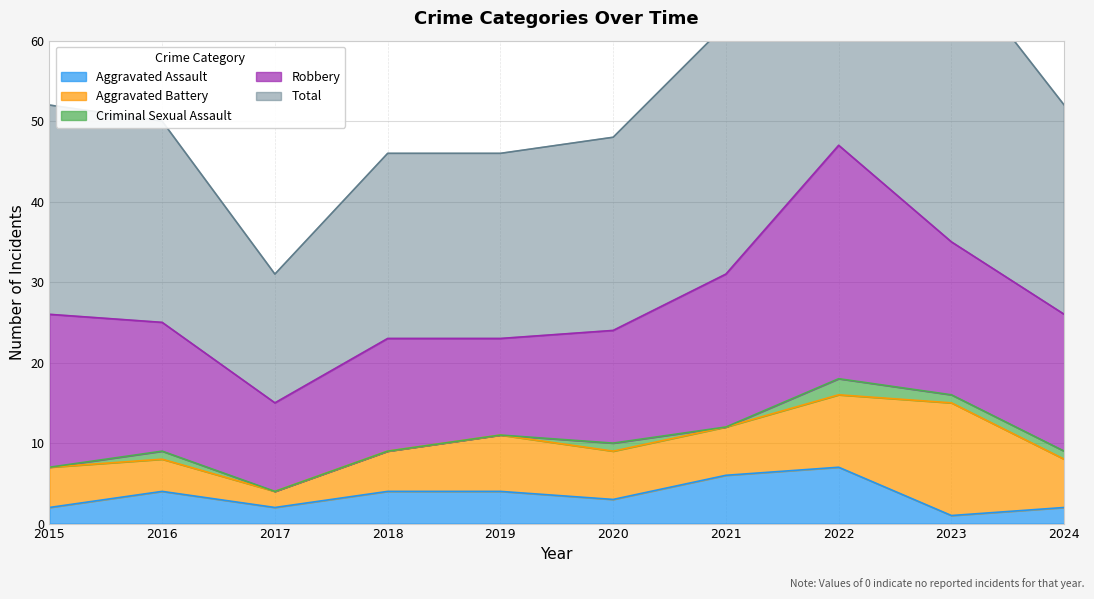

How many lines are shown in the chart?

5